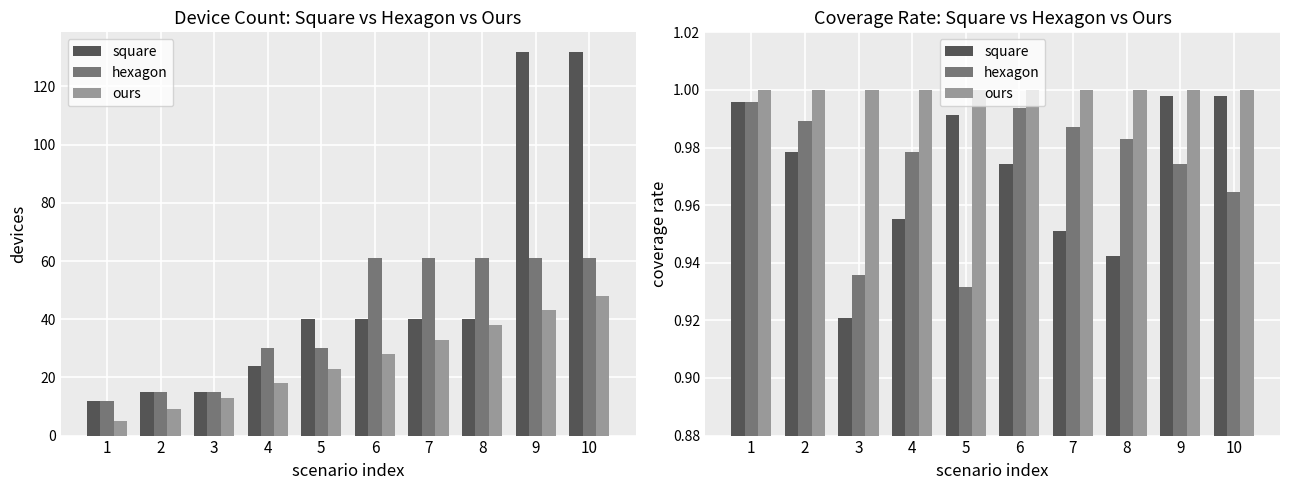

What is the total value across all series at 10?

3.0